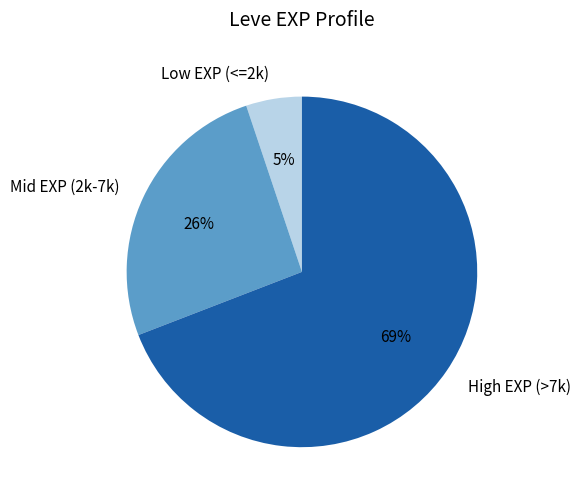

Between High EXP (>7k) and Mid EXP (2k-7k), which is larger?

High EXP (>7k)